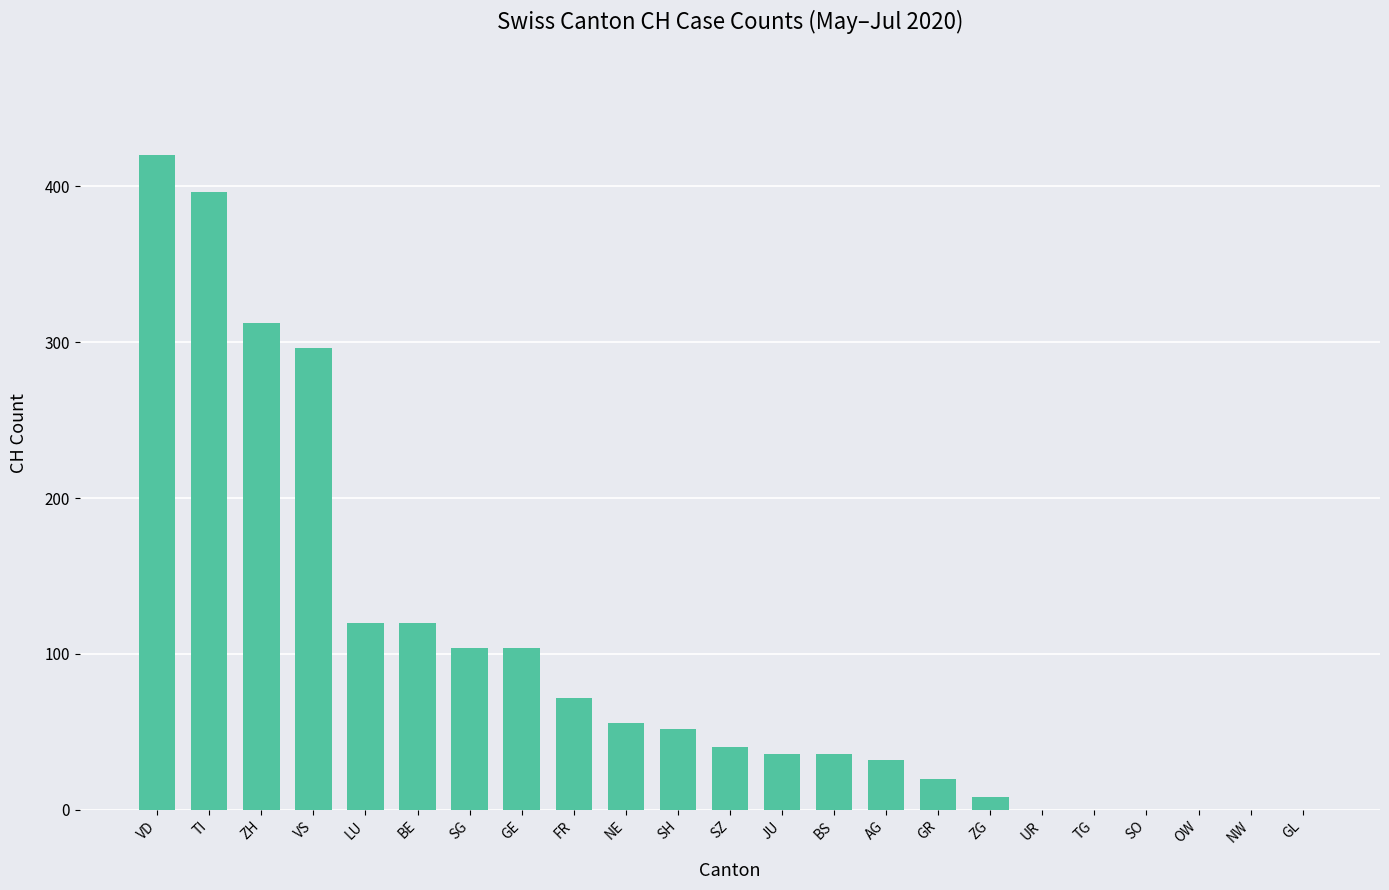

How many series are shown in this chart?

1